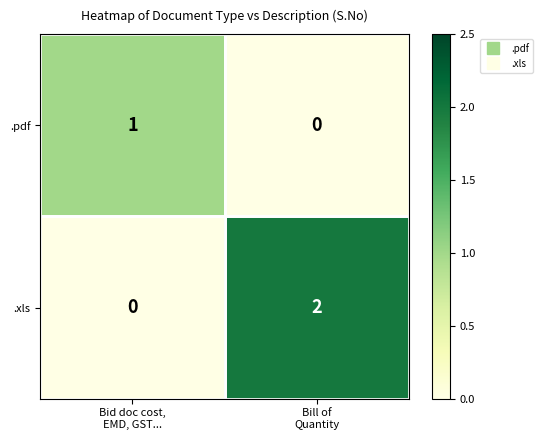

List the series in order of their peak value, highest first.

.xls, .pdf